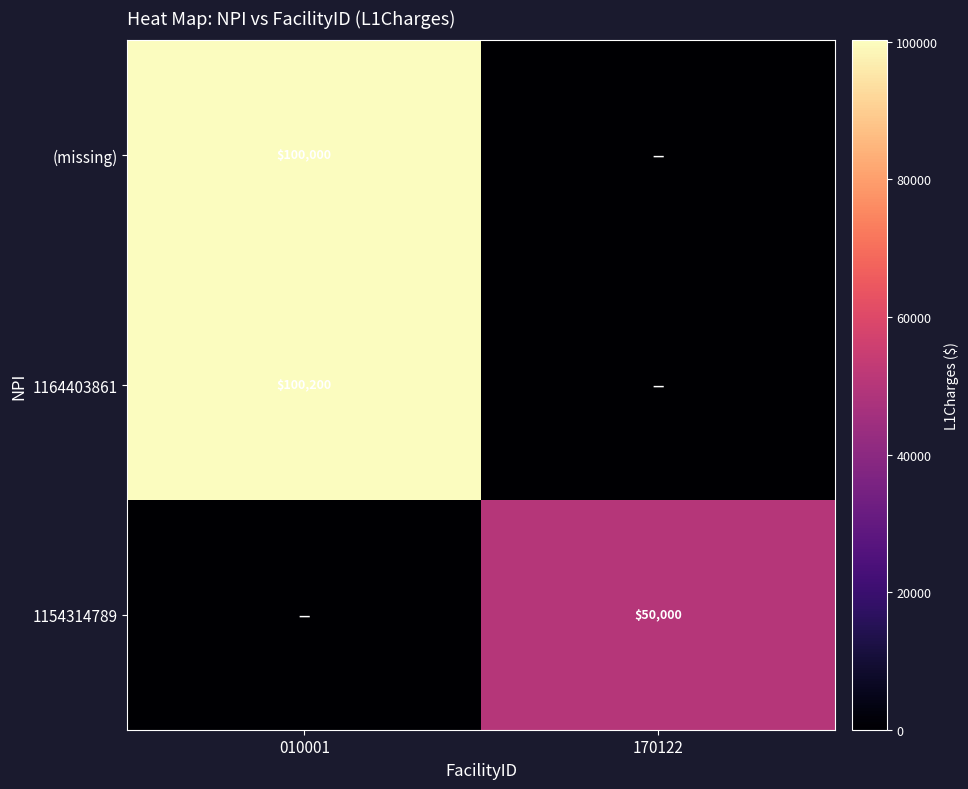

What is the total value across all series at 010001?

200200